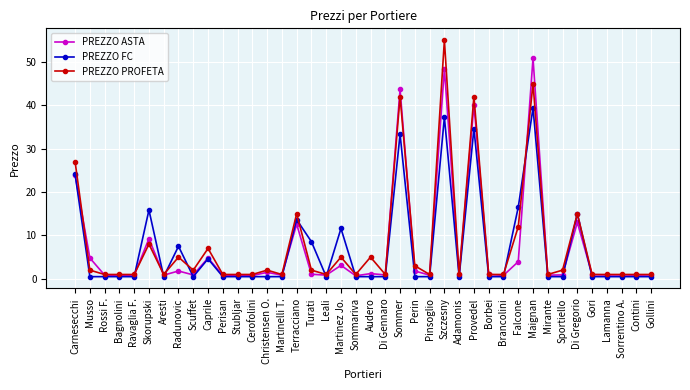

What is the difference between the second highest and minimum values in the PREZZO PROFETA series?

44.0